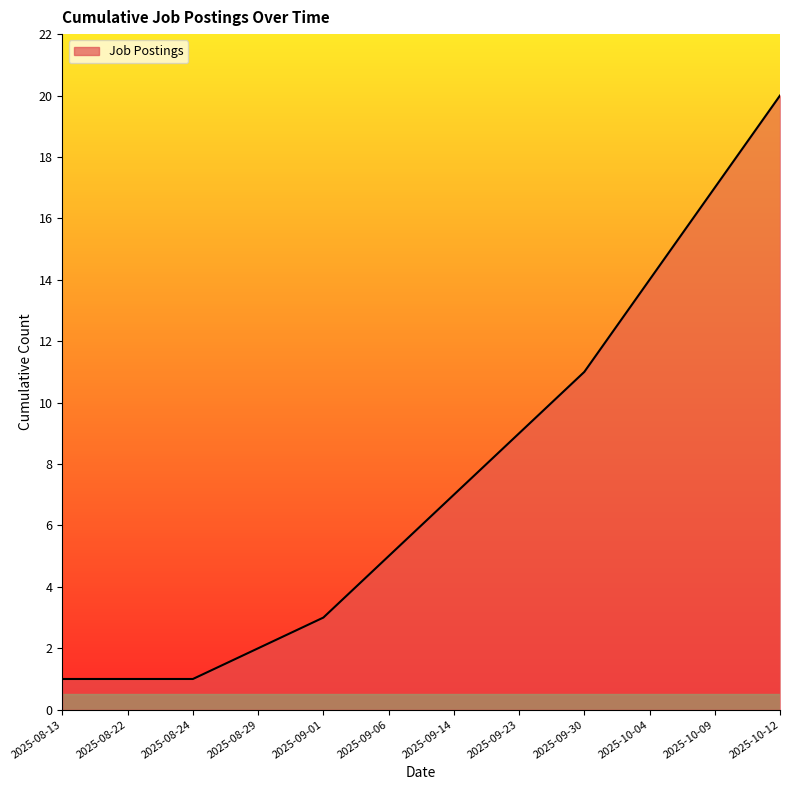

Reading left to right, transcribe all the data shown in this chart.

2025-08-13=1	2025-08-22=1	2025-08-24=1	2025-08-29=2	2025-09-01=3	2025-09-06=5	2025-09-14=7	2025-09-23=9	2025-09-30=11	2025-10-04=14	2025-10-09=17	2025-10-12=20